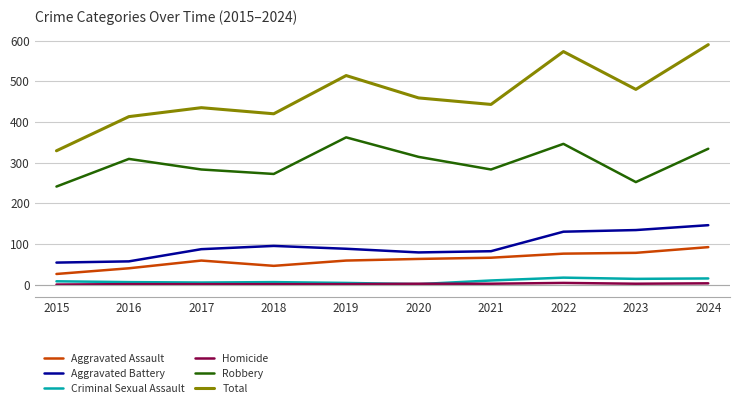

Is it true that Criminal Sexual Assault equals 4 at 2019?

True